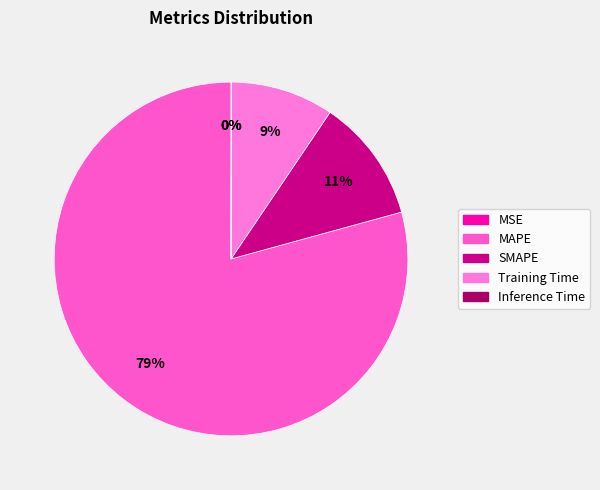

How many slices are in this pie chart?

5